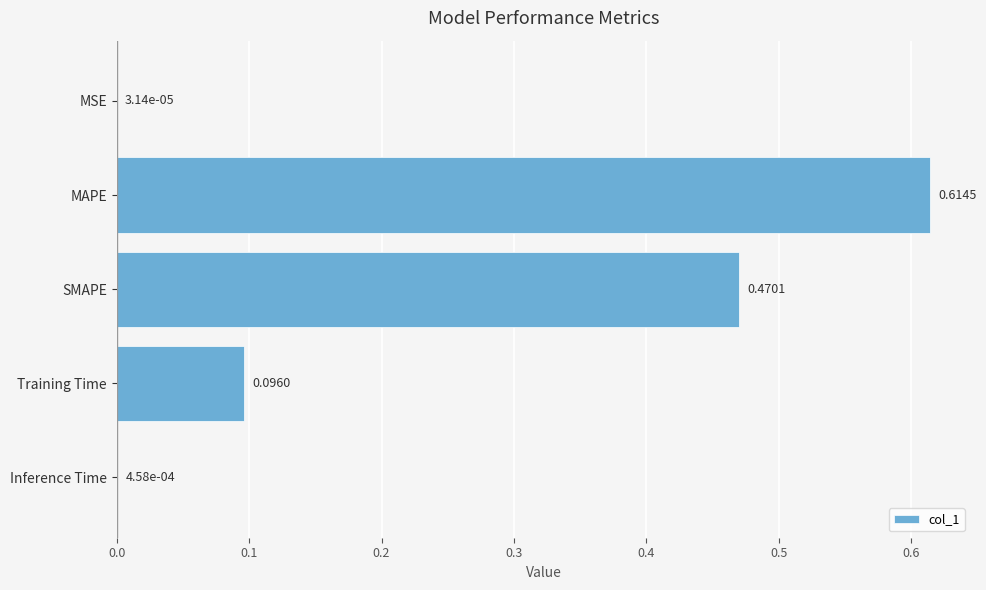

Are the bars horizontal?

Yes